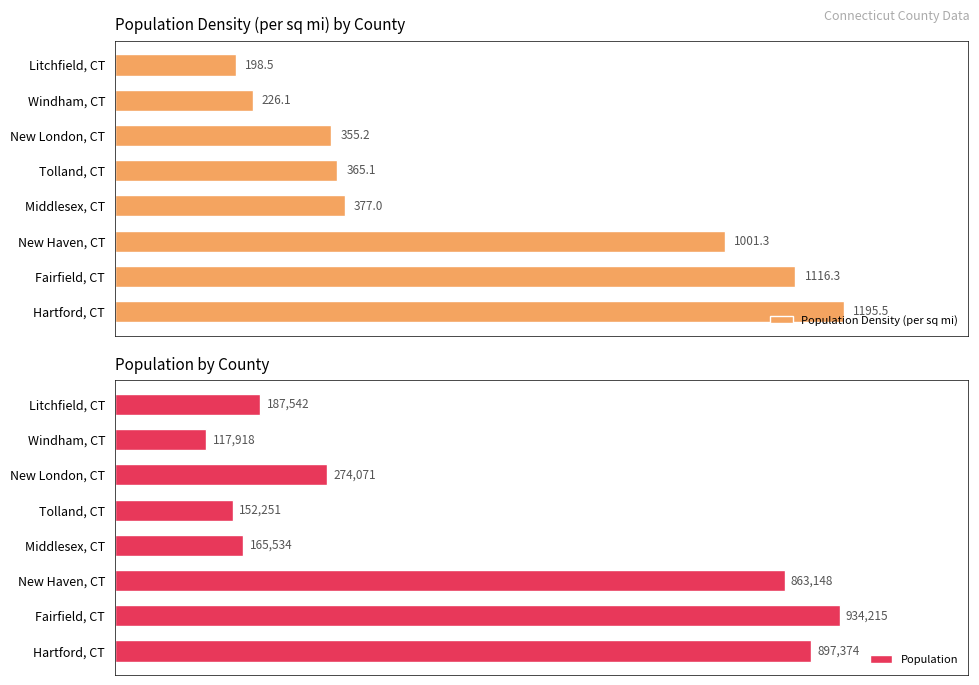

How many data points in Population Density (per sq mi) are above 377?

3